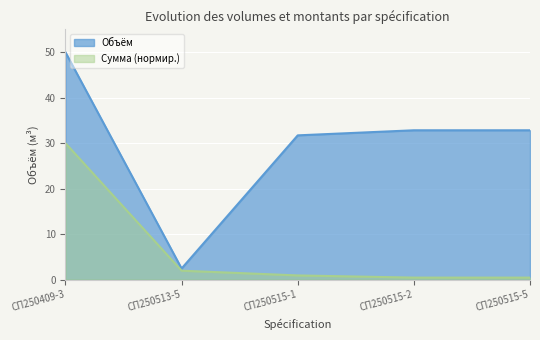

What is the value of the Сумма point at the 5th from the left?

0.4